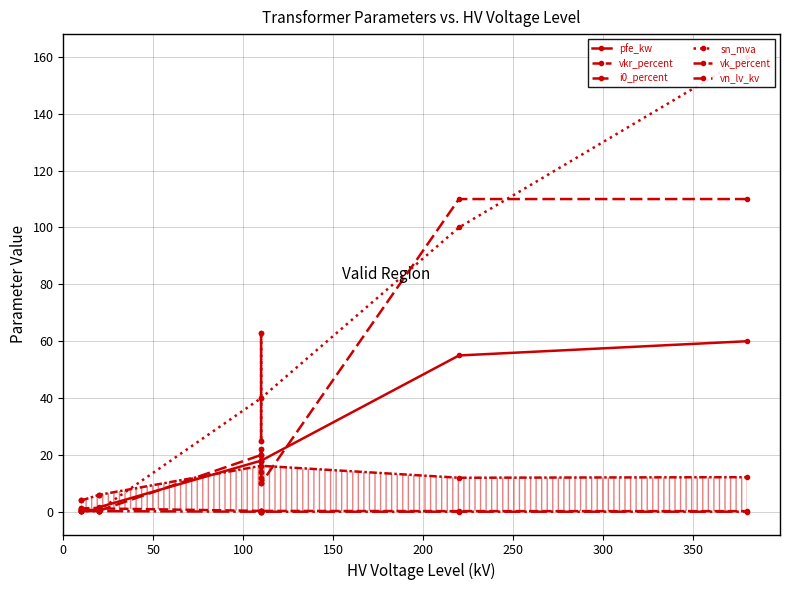

In i0_percent, how many points are higher than both neighbors (excluding endpoints)?

3